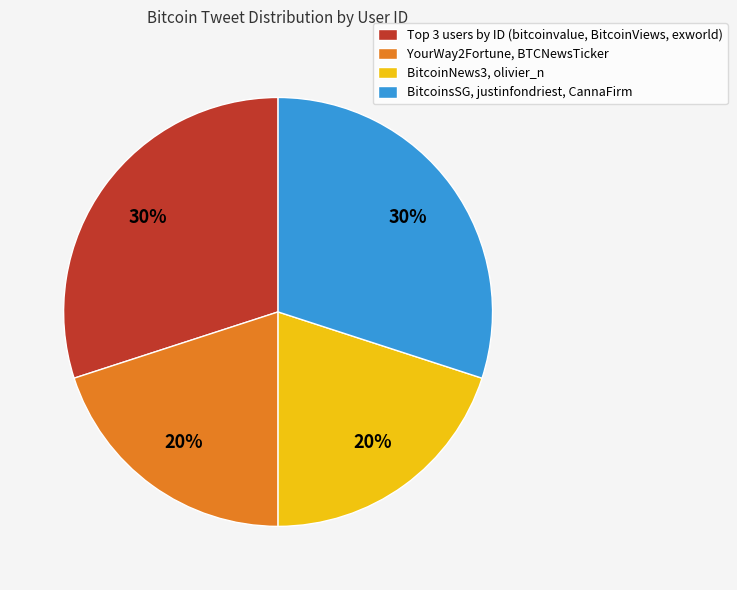

Do YourWay2Fortune, BTCNewsTicker and BitcoinNews3, olivier_n together represent more than half of the pie?

No